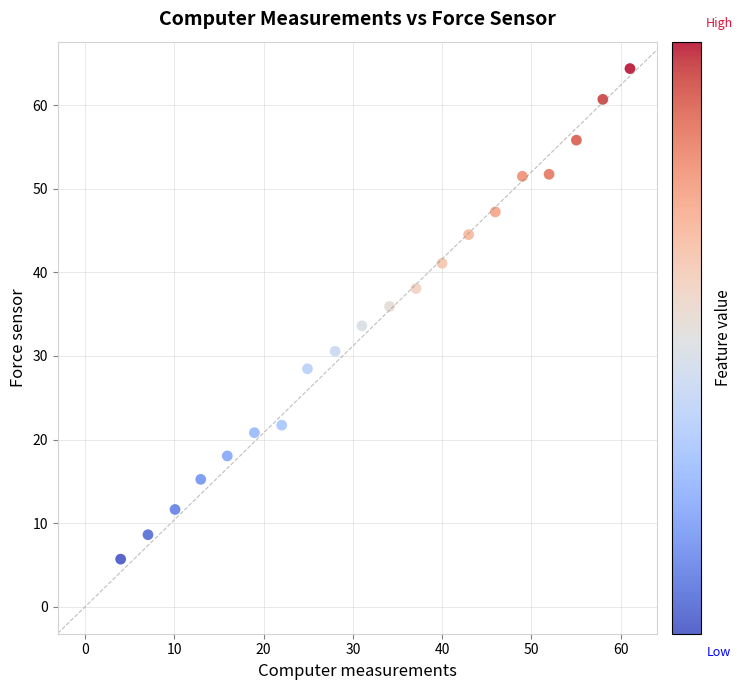

What is the range of X values (max minus min)?

57.0